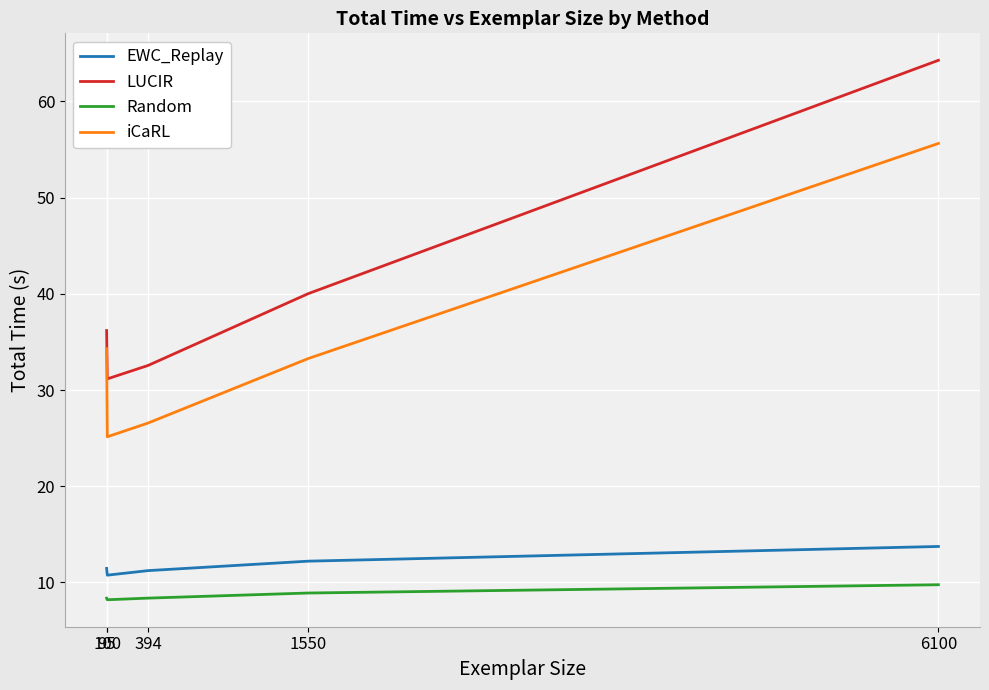

How many values in the LUCIR series are below 36?

2